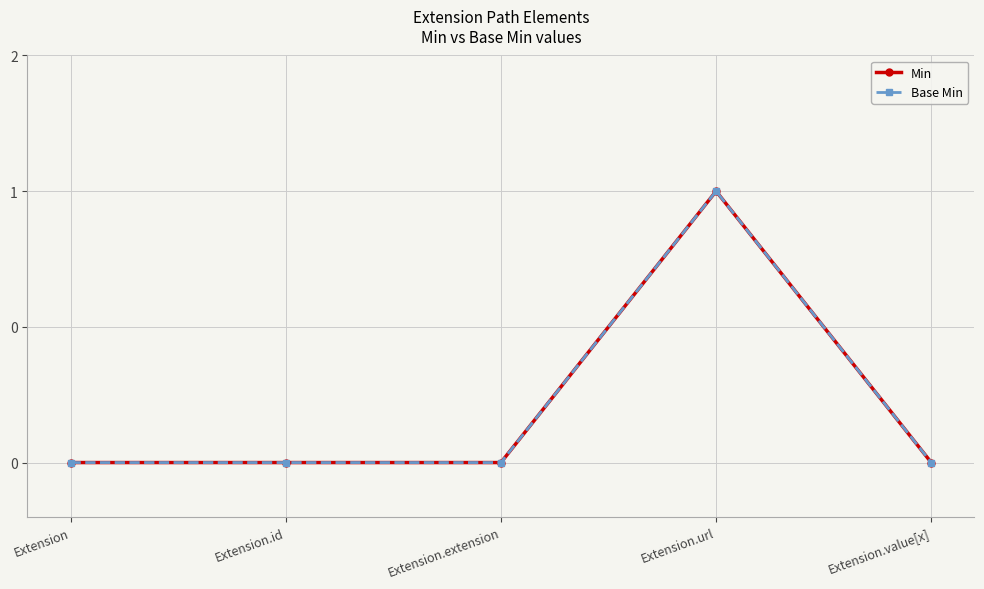

Does the chart have visible grid lines?

Yes